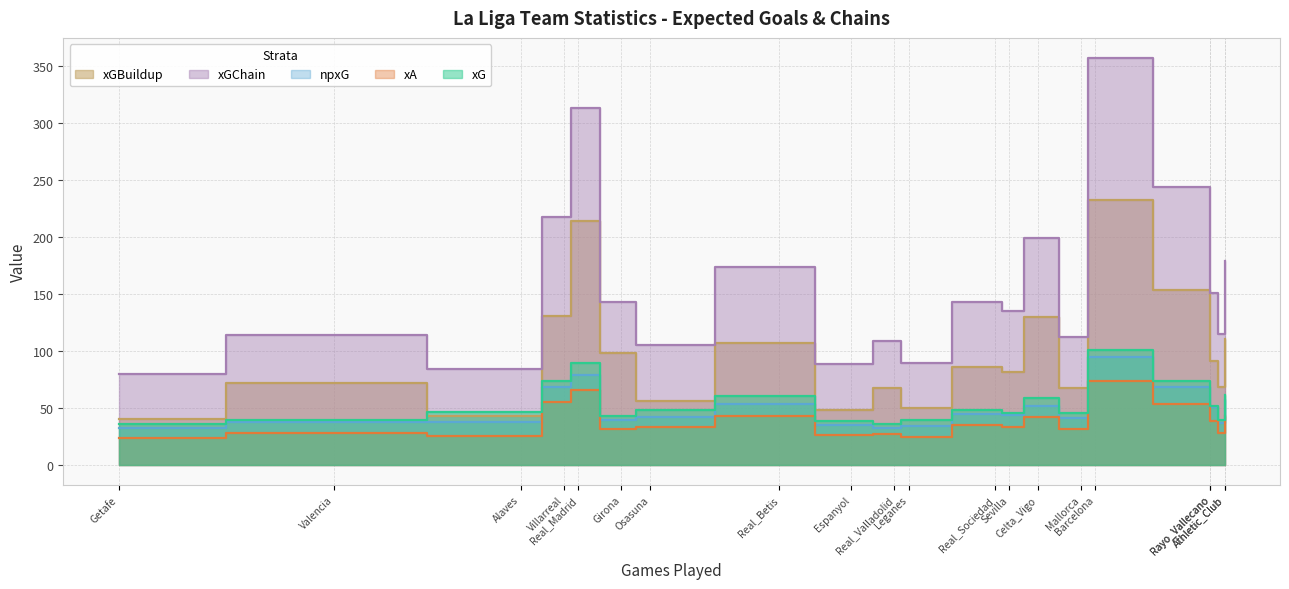

What is the sum of all xG values?

1070.1